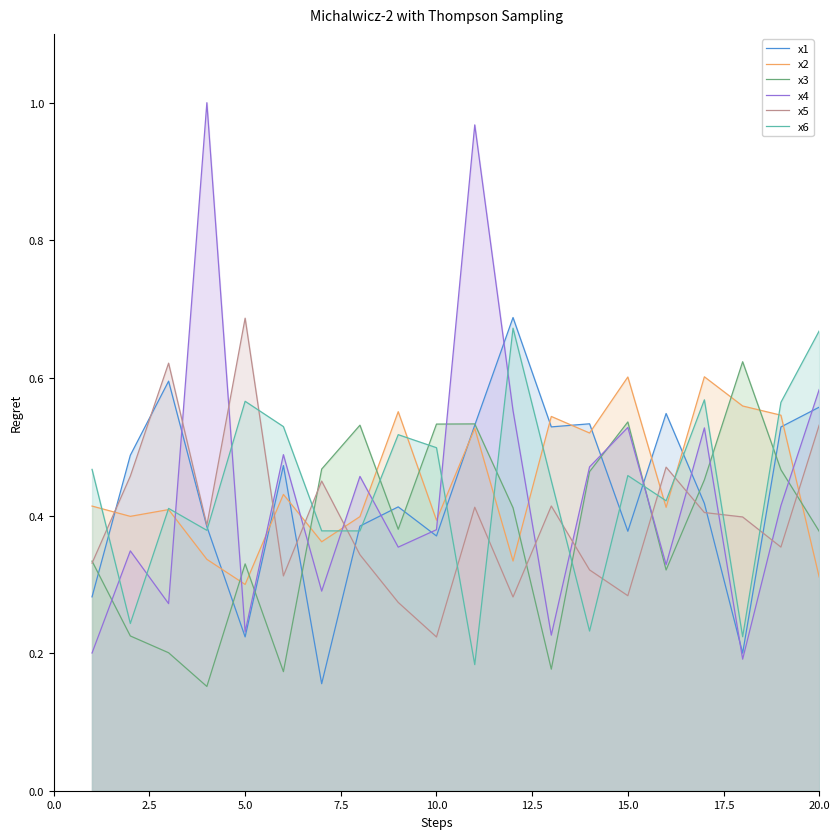

After their last crossing, which series has the higher values: x2 or x5?

x5